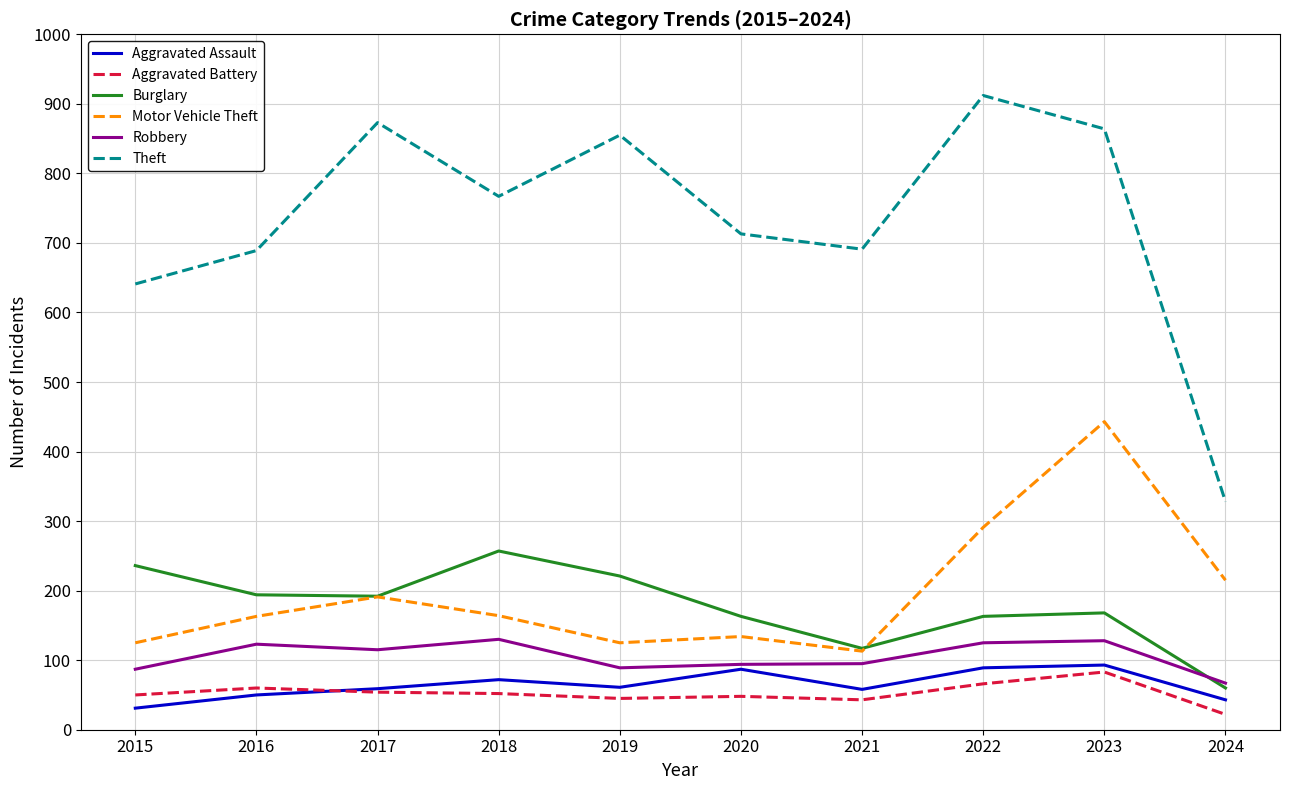

Which category has the highest value across all series?

2022